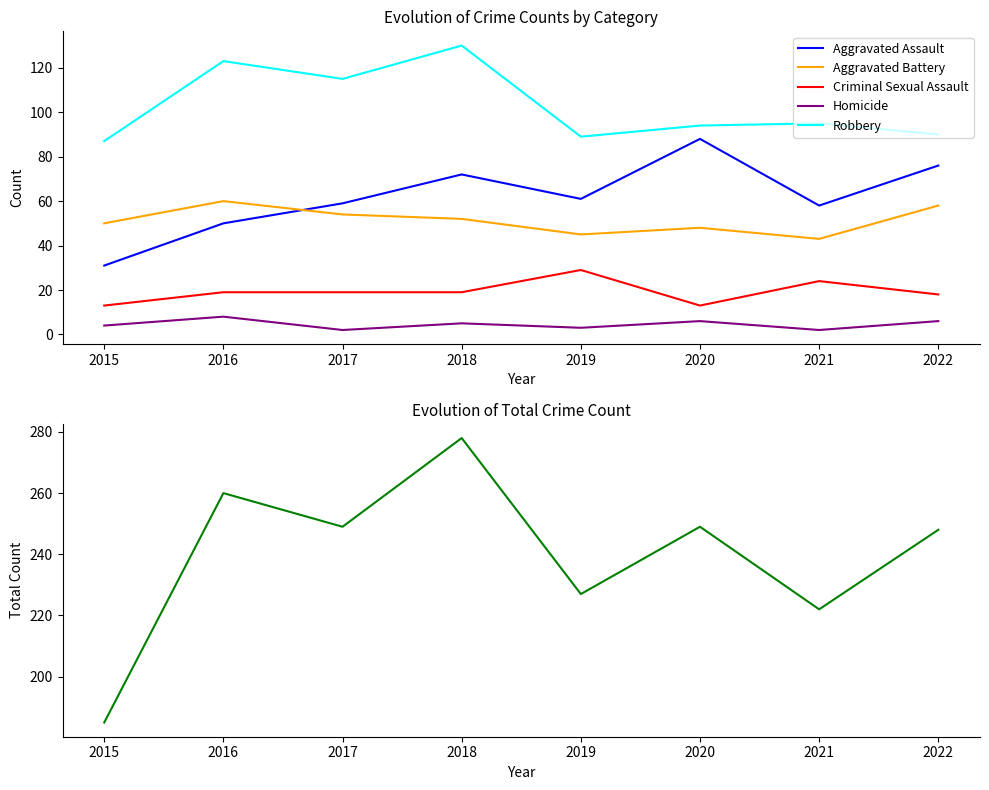

At how many categories does at least one series exceed 247?

5